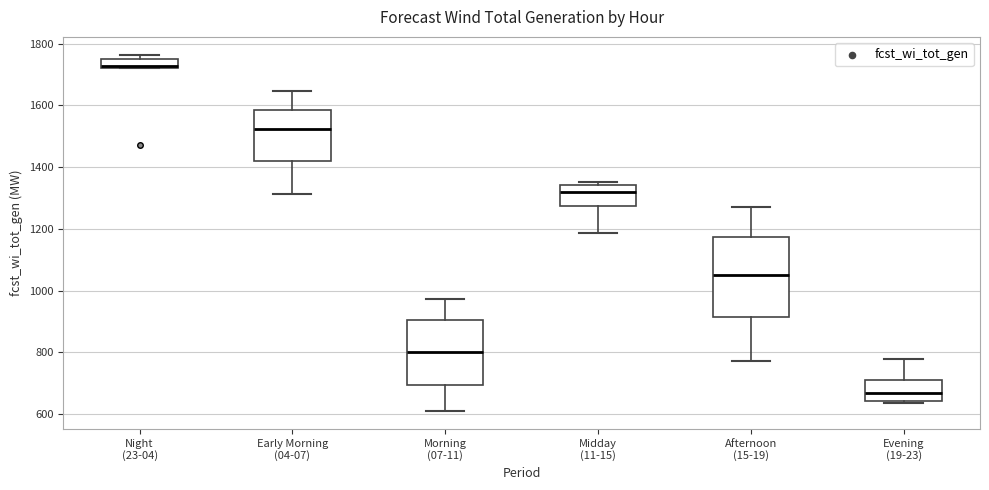

Reading left to right, read every box against the y-axis: the position of its median line, the range the box covers, and the ends of its whiskers. The values are not printed on the chart, so give them approximately, as read against the axis.

Night (23-04): median 1720, box 1720 to 1760, whiskers 1720 to 1760 (just above the box's upper edge)
Early Morning (04-07): median 1520, box 1420 to 1580, whiskers 1320 to 1640
Morning (07-11): median 800, box 700 to 900, whiskers 600 to 980
Midday (11-15): median 1320, box 1280 to 1340, whiskers 1180 to 1360
Afternoon (15-19): median 1060, box 920 to 1180, whiskers 780 to 1280
Evening (19-23): median 660, box 640 to 720, whiskers 640 (just below the box's lower edge) to 780